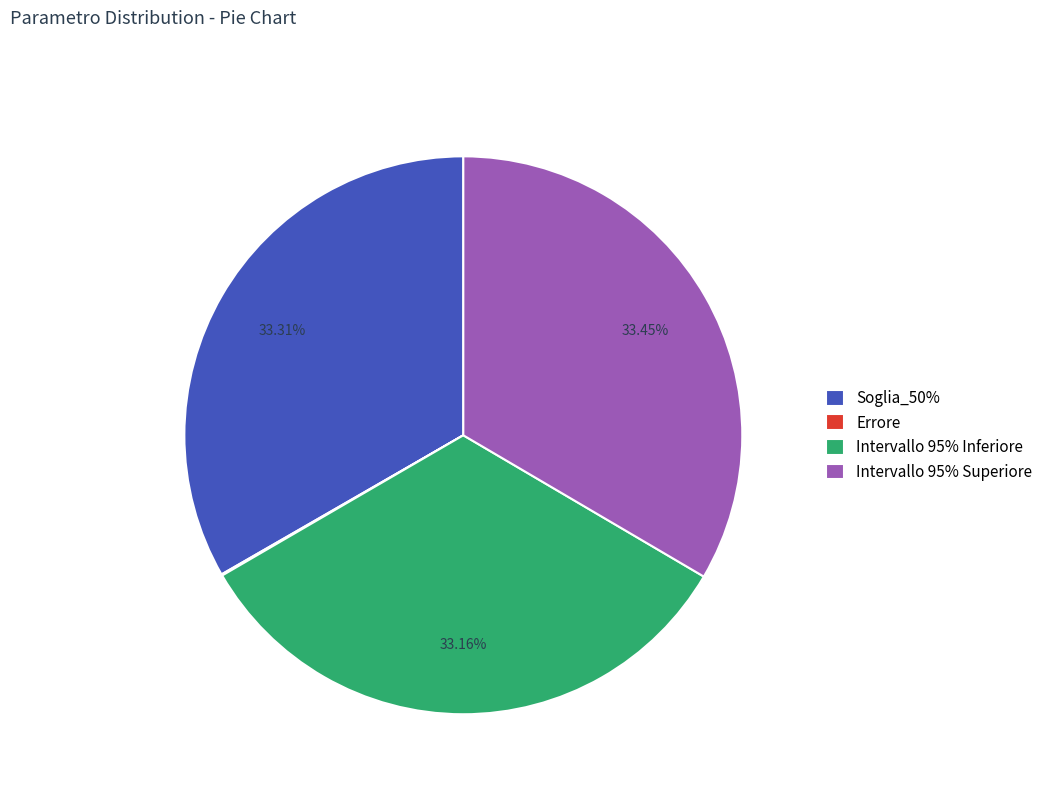

Approximately how many times larger is the value at Soglia_50% compared to Intervallo 95% Superiore?

1.0